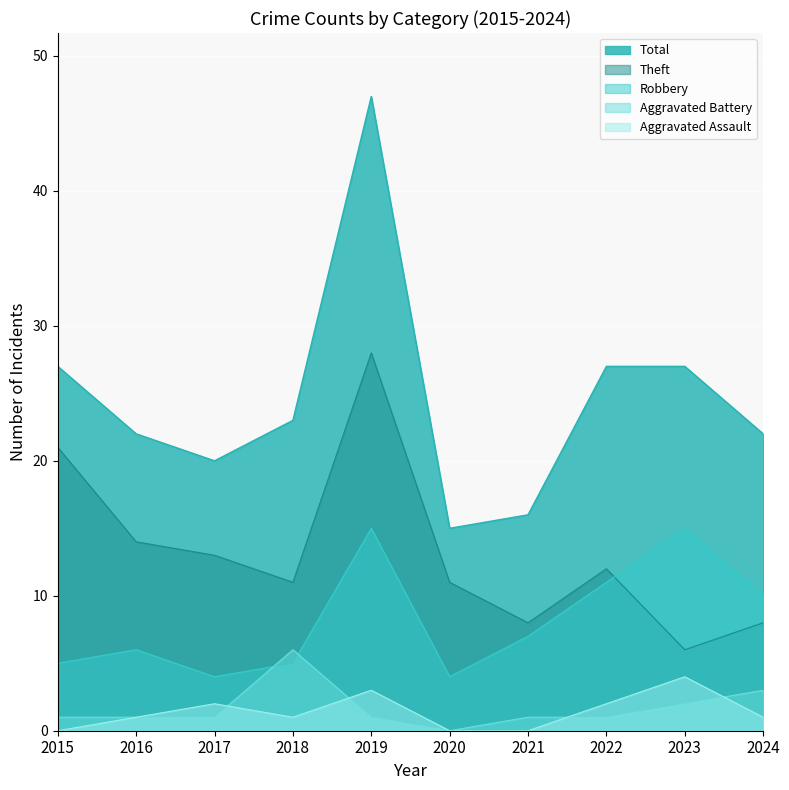

How many distinct data groups are displayed?

5